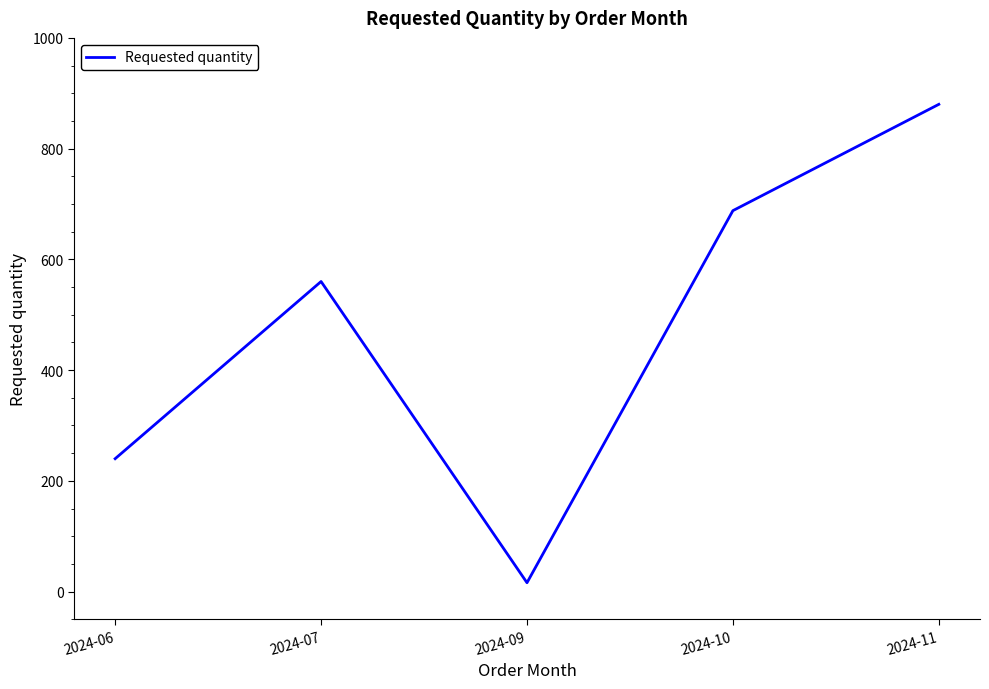

Does the chart have visible grid lines?

No